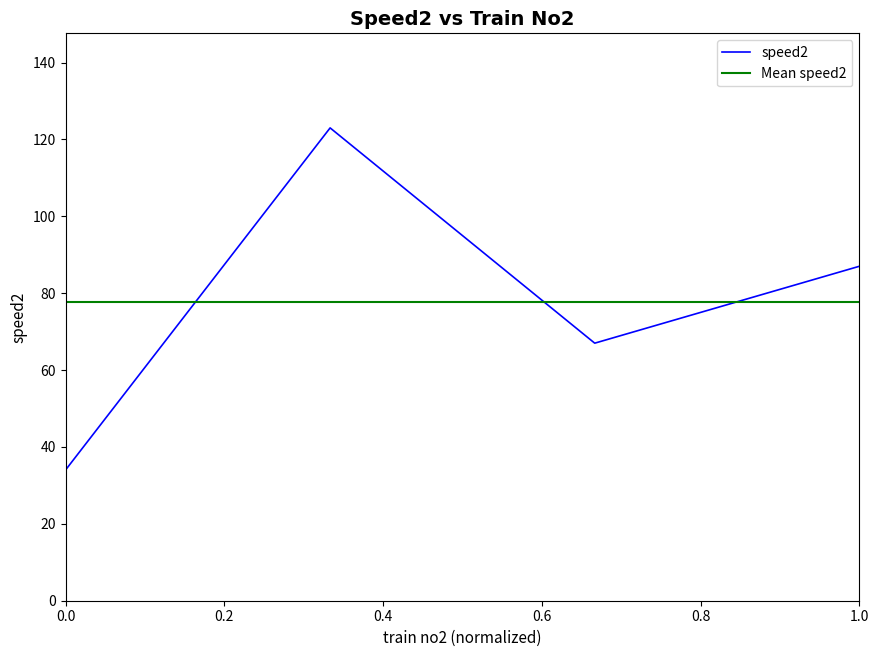

The value of speed2 at 0.0 is 13. True or false?

False